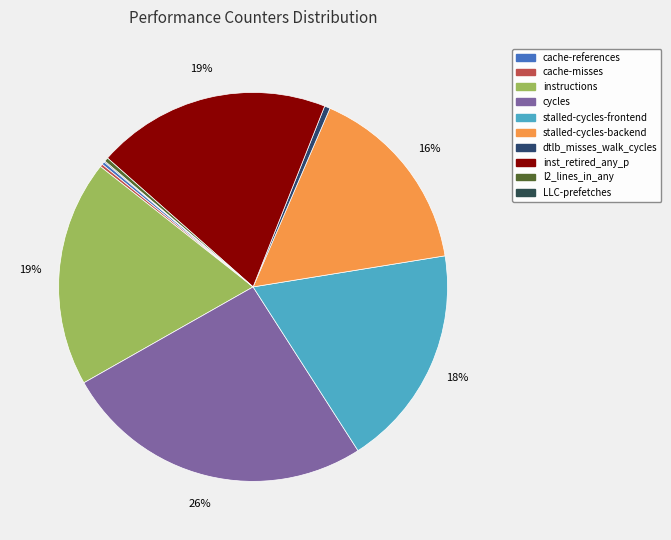

Is there a majority slice in this chart?

No